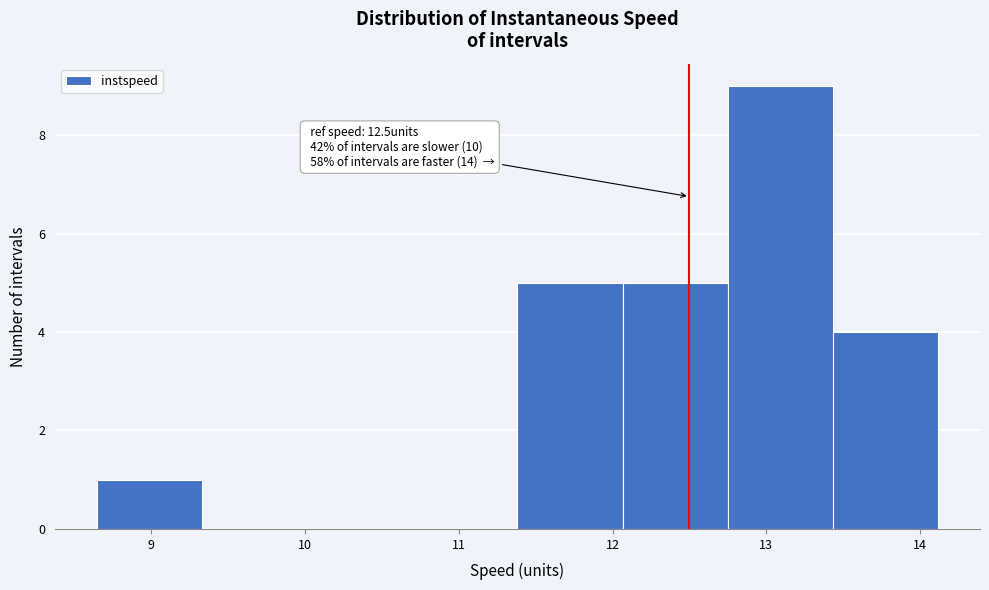

Over which range of the x-axis is the bar tallest?

12.7 to 13.4